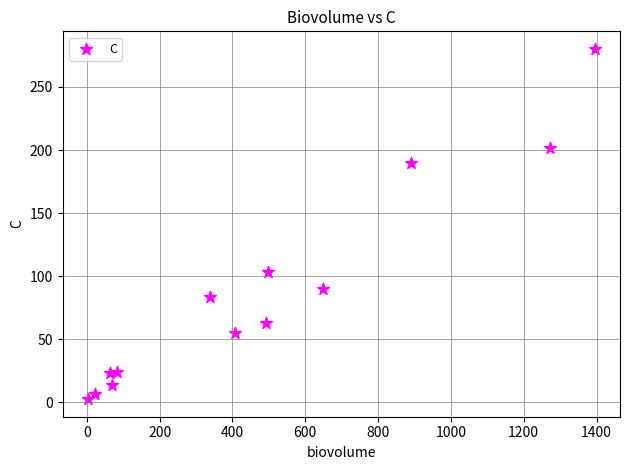

What Y value in the scatter plot is closest to 141?

103.4